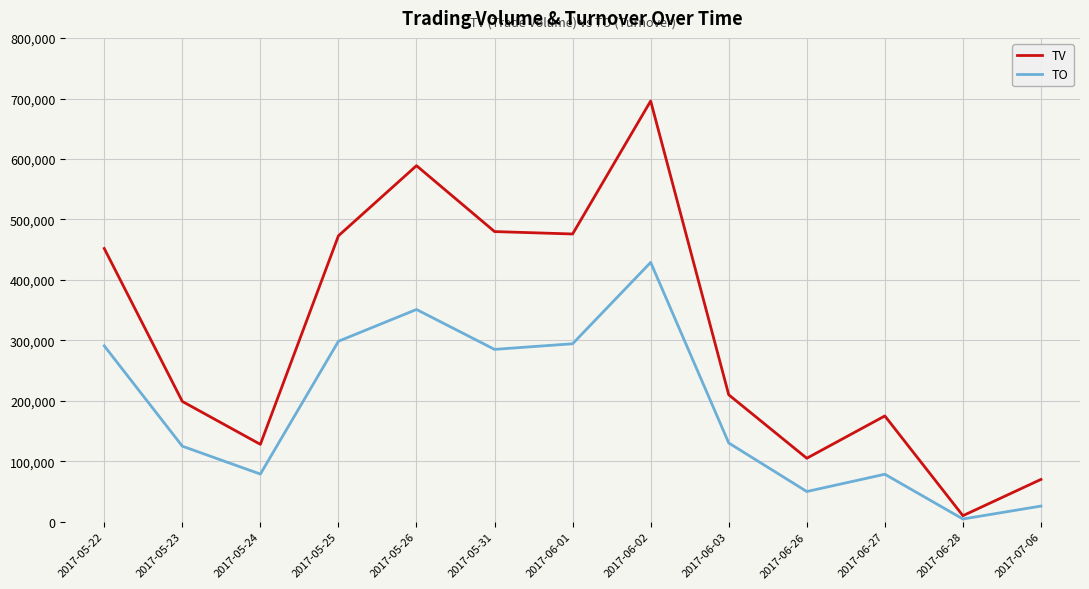

What position from the right is 2017-05-24?

11